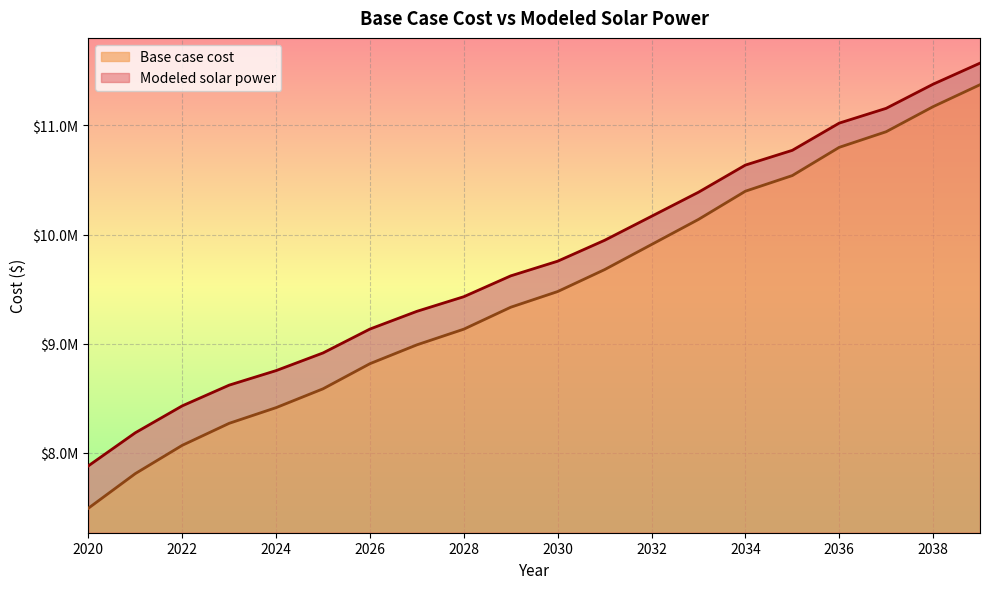

Reading left to right, transcribe all the data shown in this chart.

Base case cost: 7492810.9	7809814.4	8069003.4	8270546.5	8414262.4	8586780.3	8817103.9	8989592.7	9133254.7	9334319.1	9477950.0	9678969.4	9908766.7	10138756.8	10397299.7	10540610.4	10799330.3	10942357.6	11171985.0	11373040.5
Modeled solar power: 7880863.6	8184073.9	8430557.4	8620457.6	8753568.2	8915348.8	9134427.9	9296680.3	9430717.9	9621646.3	9756109.4	9947451.0	10167434.1	10387835.3	10636654.5	10771872.1	11021294.9	11156624.0	11377706.7	11570756.4